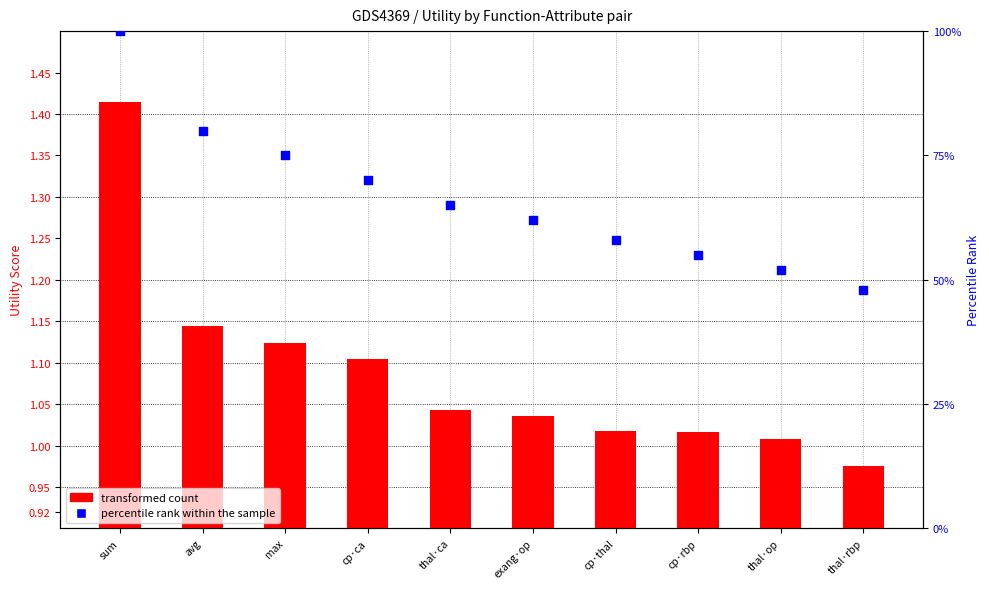

At which category is the sum across all series the highest?

sum